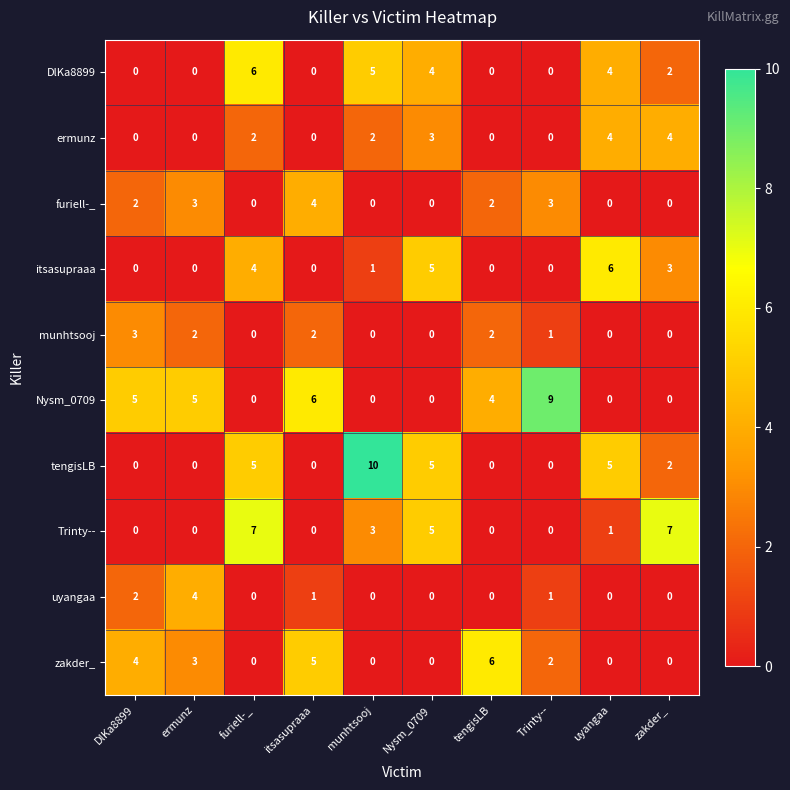

What is the difference between the maximum and minimum values in the furiell-_ series?

4